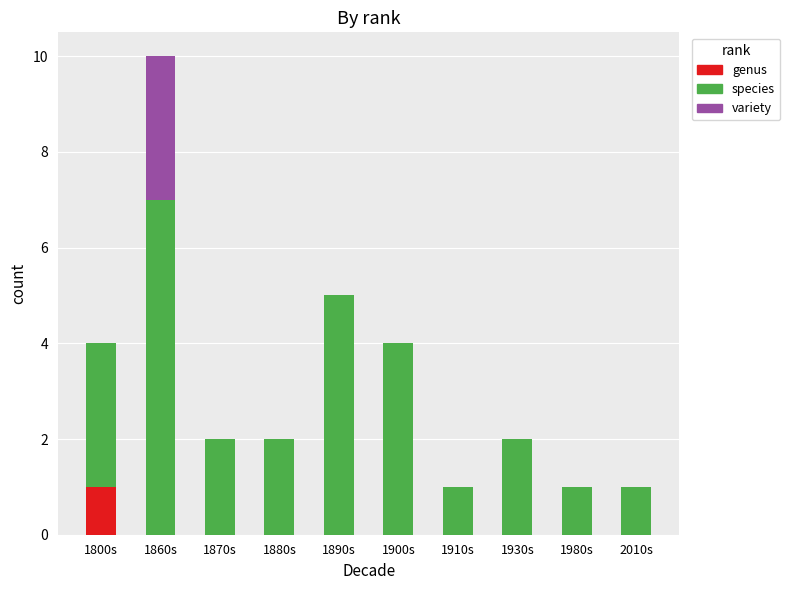

Are the bars grouped side by side (vs. stacked)?

No